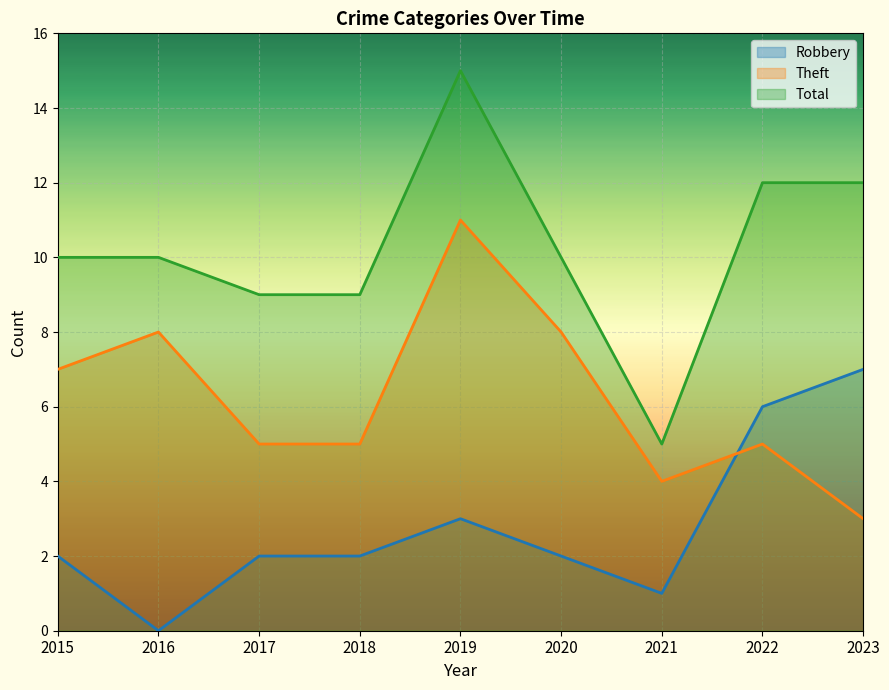

At which label is Robbery closest to 3?

2019